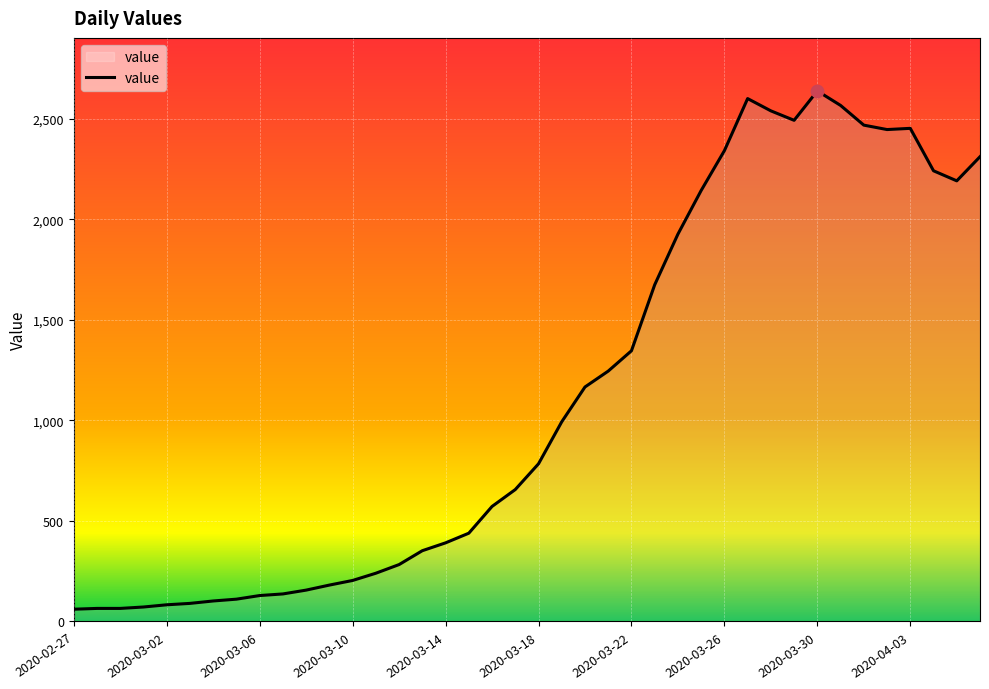

What is the difference between the maximum and minimum values?

2577